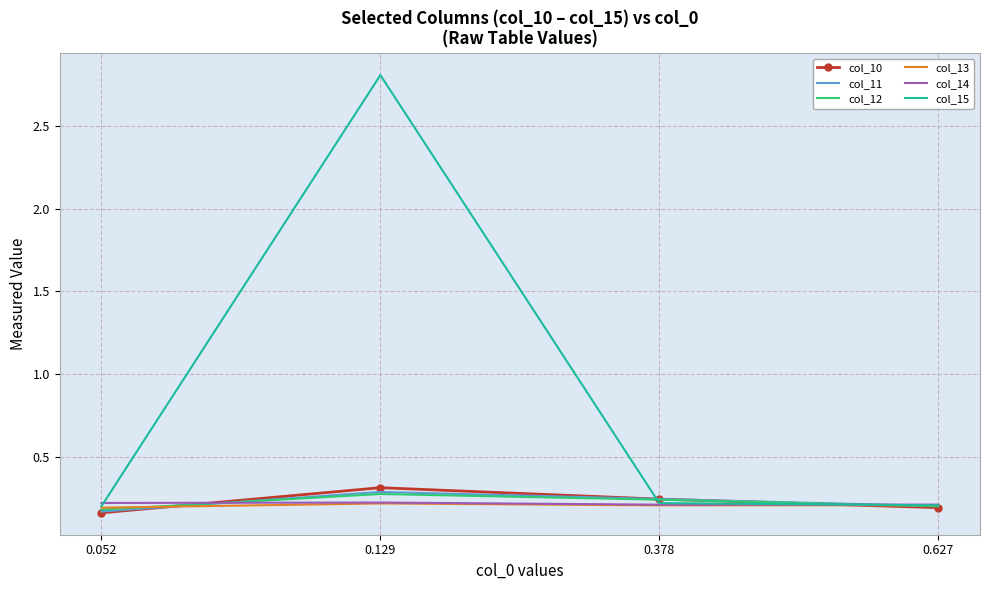

What is the highest value of the col_10 series?

0.3